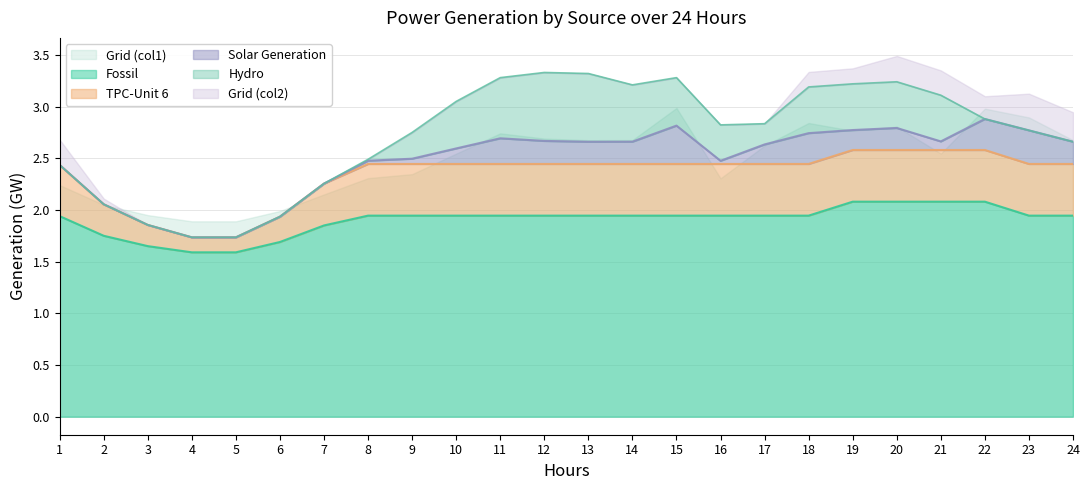

How many lines are shown in the chart?

6